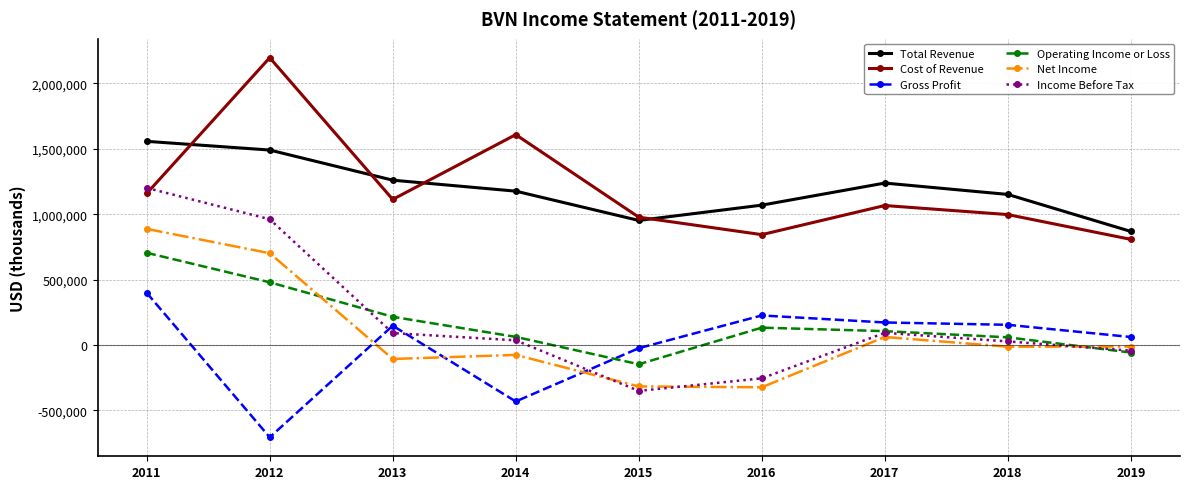

At how many categories does at least one series exceed 1421307?

3